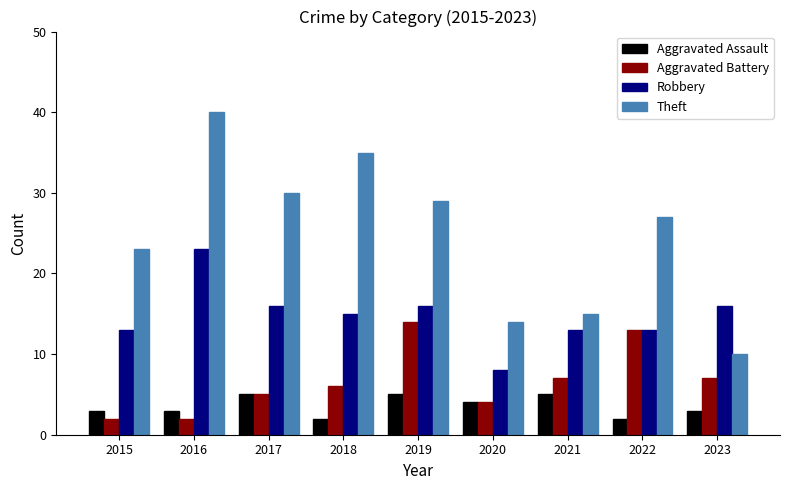

What is the lowest value of the Theft series?

10